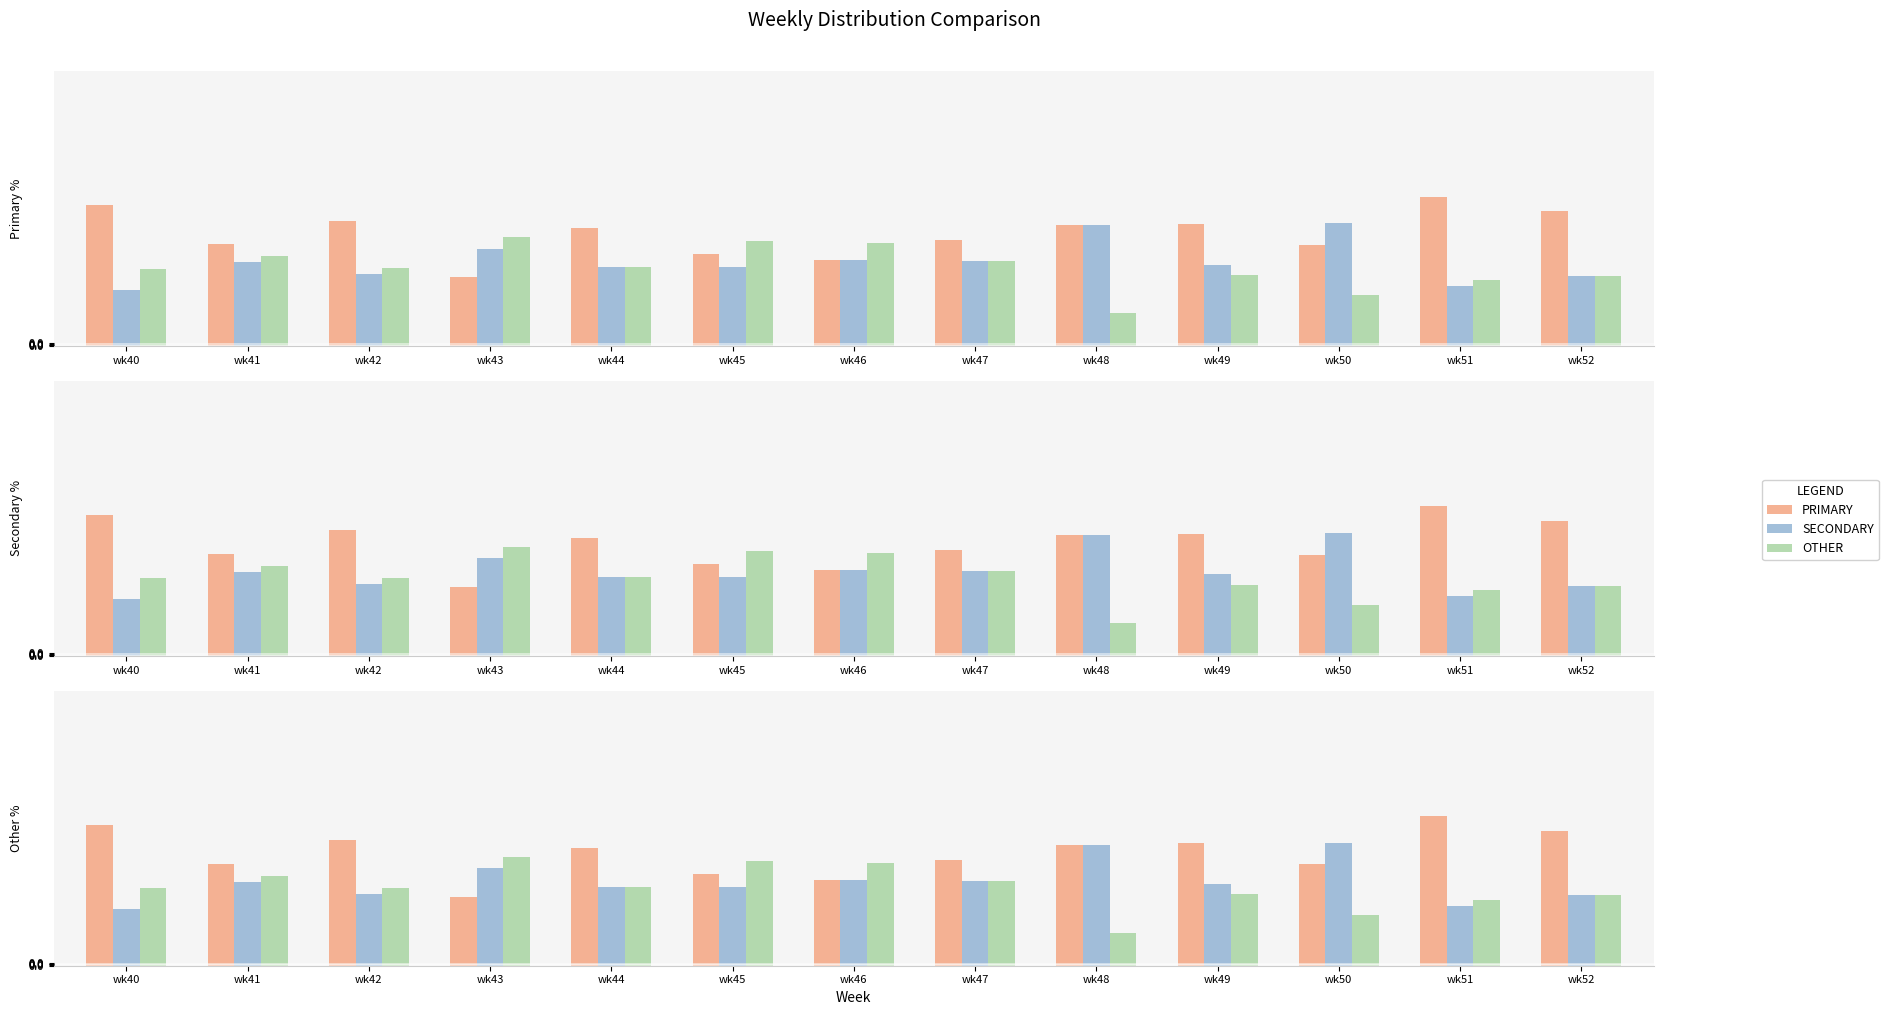

How many data points in SECONDARY are less than 29?

6